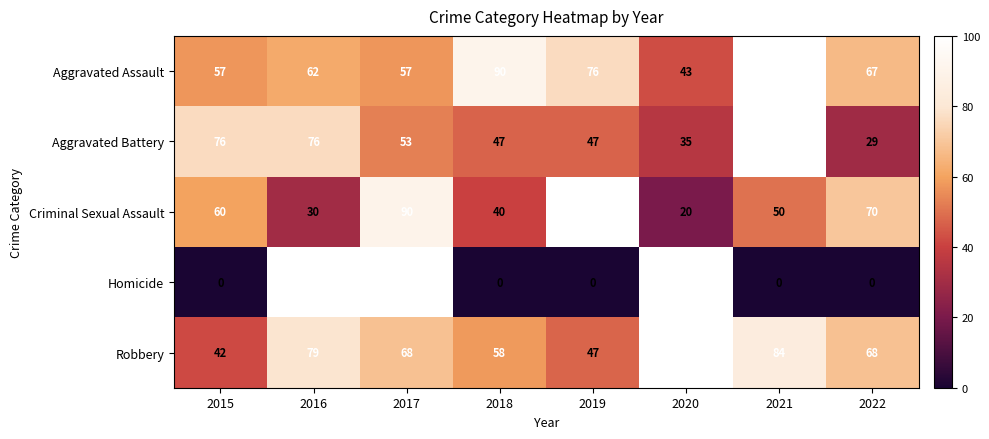

What is the maximum value shown in the chart?

100